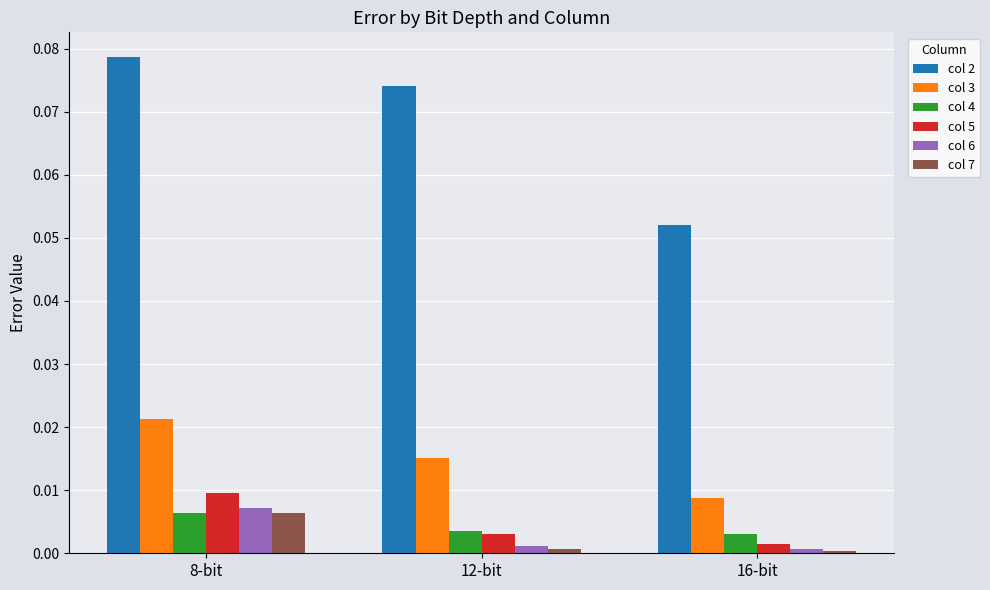

Which label corresponds to the largest value in the chart?

8-bit